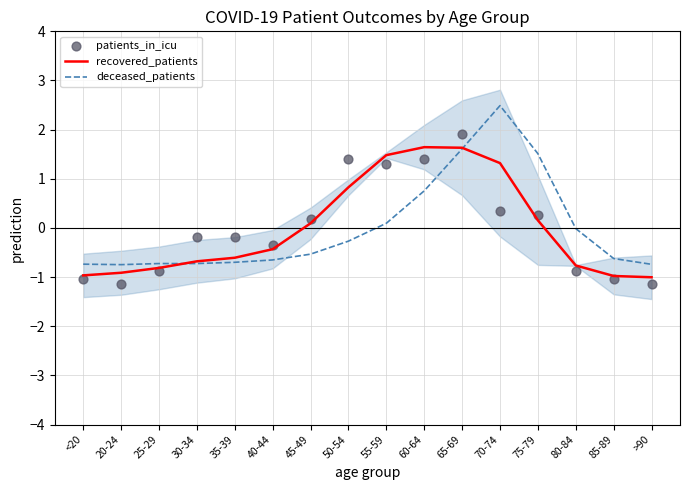

Which series has the largest Y range (max minus min)?

deceased_patients